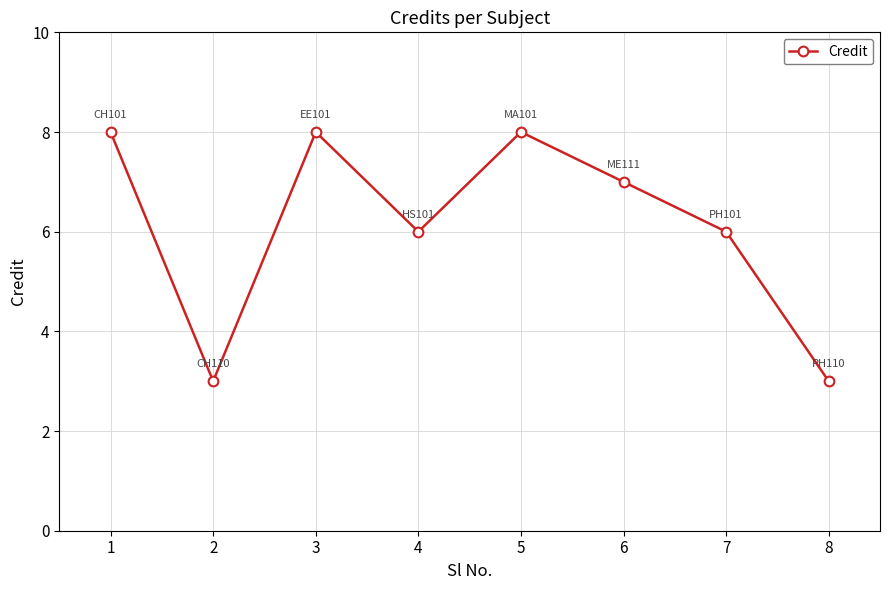

What is the sum of the values at 1 and 4?

14